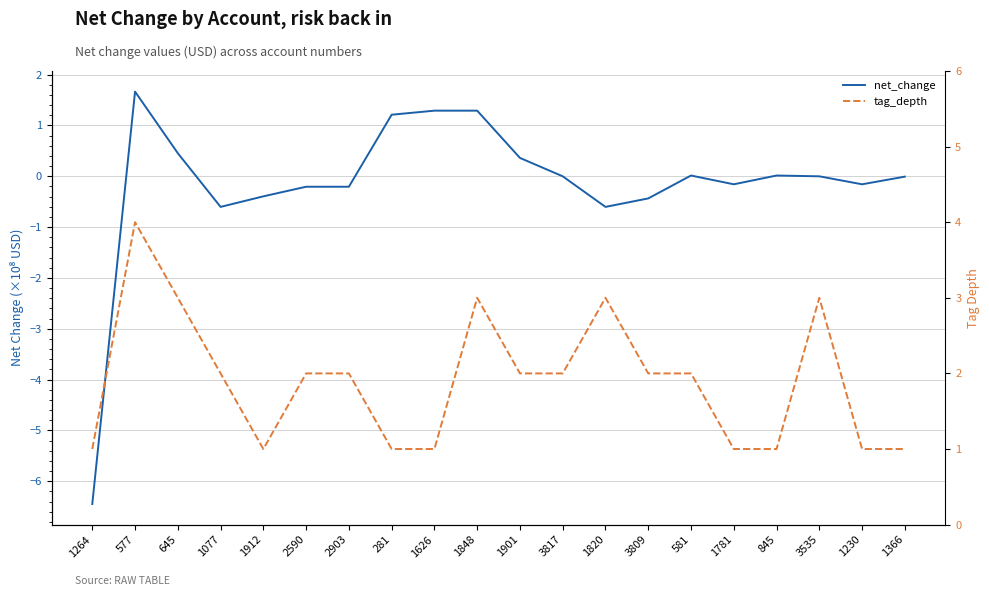

Rank the series by their maximum value, from highest to lowest.

tag_depth, net_change